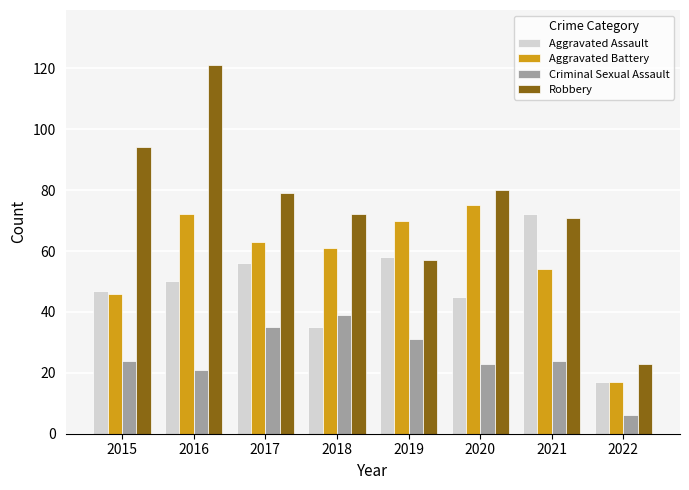

What is the difference between the Aggravated Assault values at 2022 and 2018?

18